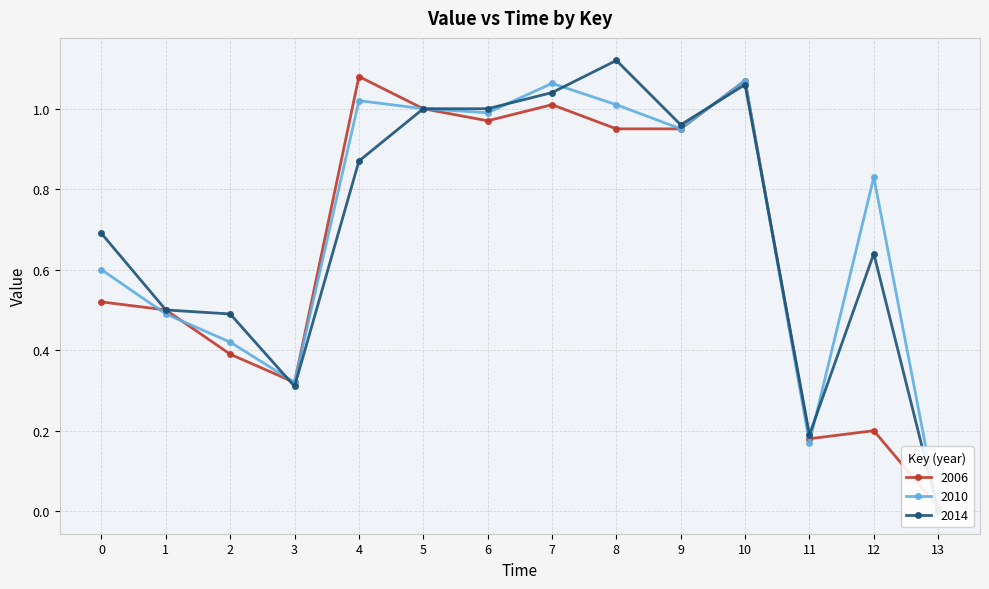

How many data points does each series have?

14